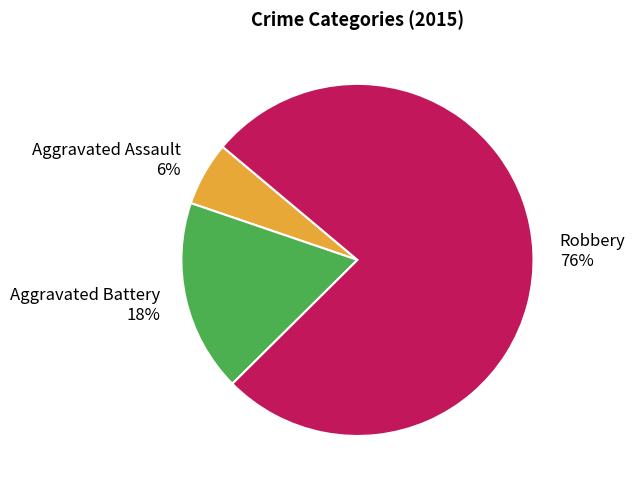

How many segments does this pie chart have?

3